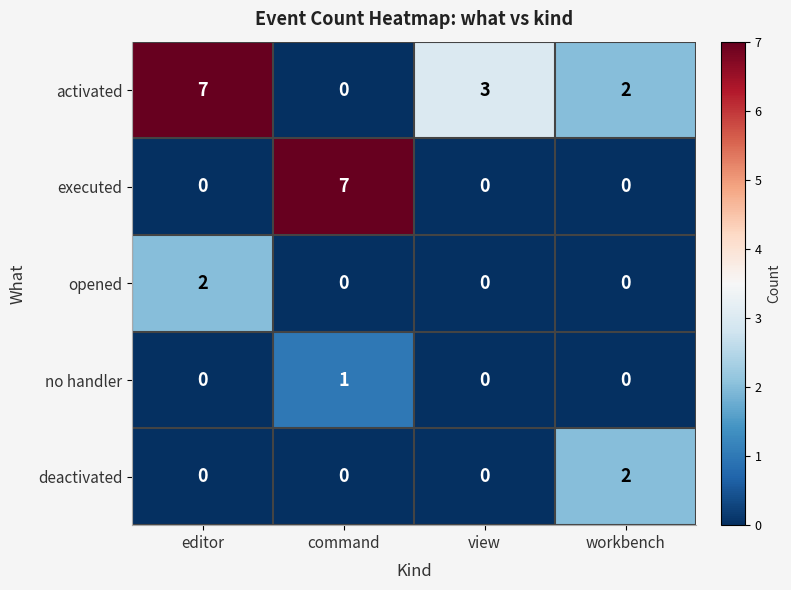

How many series are shown in this chart?

5